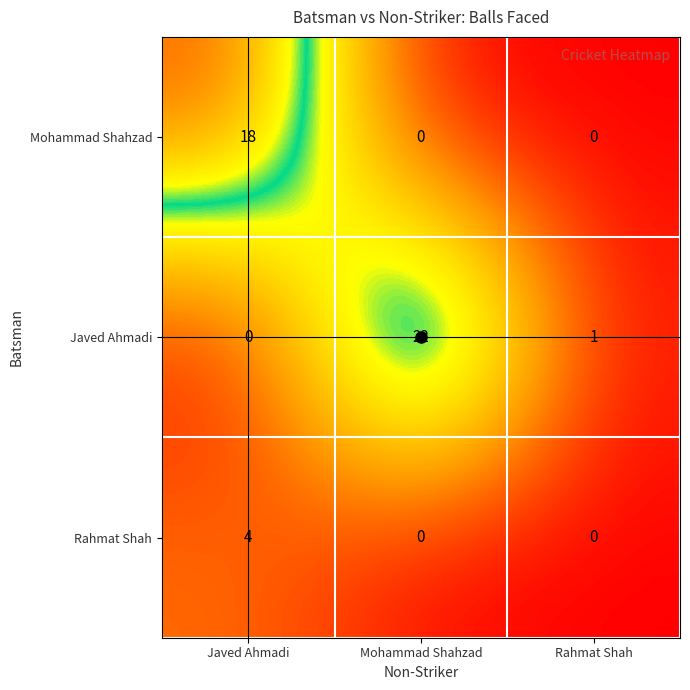

The Rahmat Shah series shows -2 at Mohammad Shahzad. True or false?

False